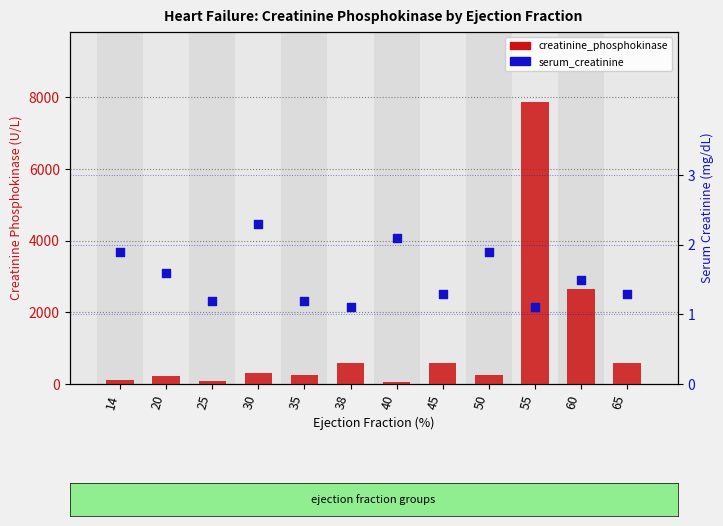

What is the total value across all series at 45?

583.3